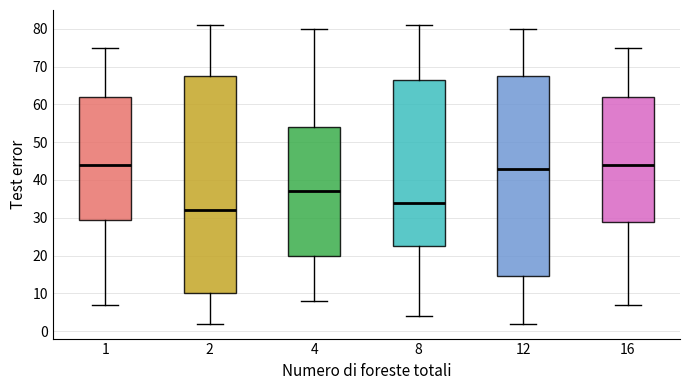

Reading left to right, read every box against the y-axis: the position of its median line, the range the box covers, and the ends of its whiskers. The values are not printed on the chart, so give them approximately, as read against the axis.

1: median 44, box 30 to 62, whiskers 7 to 75
2: median 32, box 10 to 68, whiskers 2 to 81
4: median 37, box 20 to 54, whiskers 8 to 80
8: median 34, box 23 to 67, whiskers 4 to 81
12: median 43, box 15 to 68, whiskers 2 to 80
16: median 44, box 29 to 62, whiskers 7 to 75